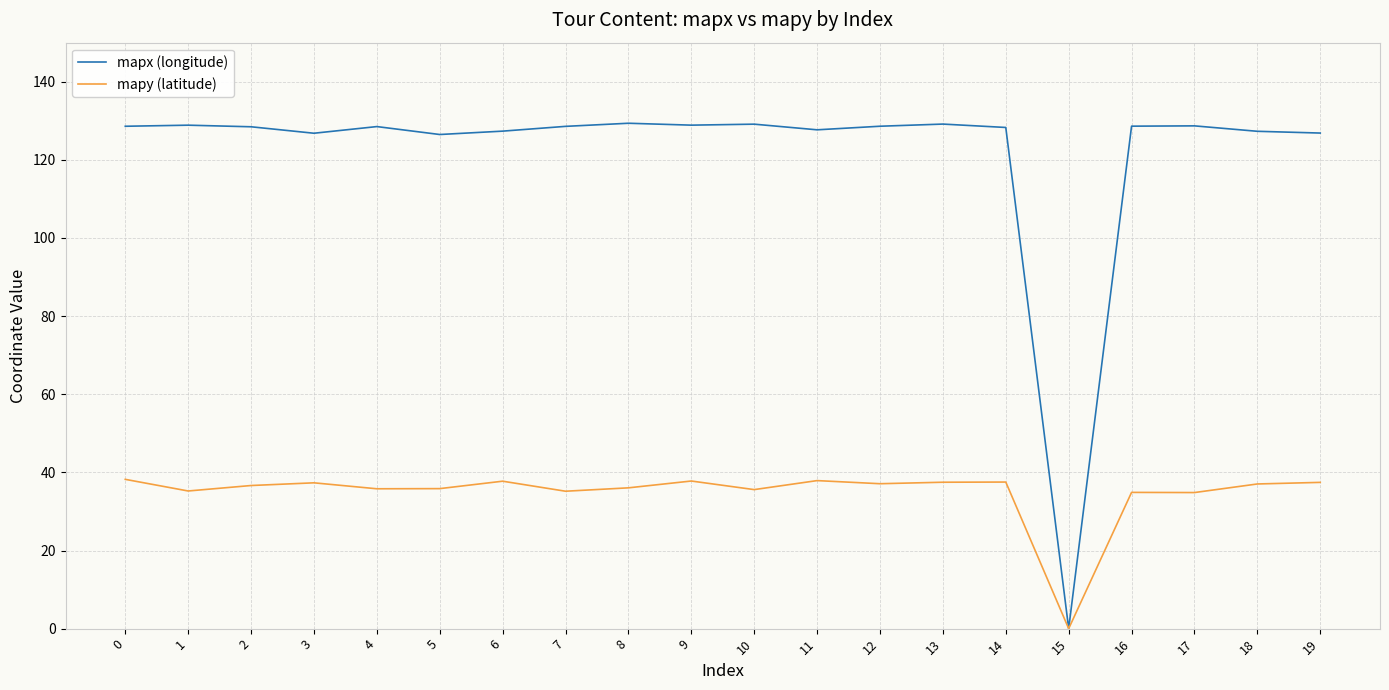

Which series has the widest spread of values?

mapx (longitude)